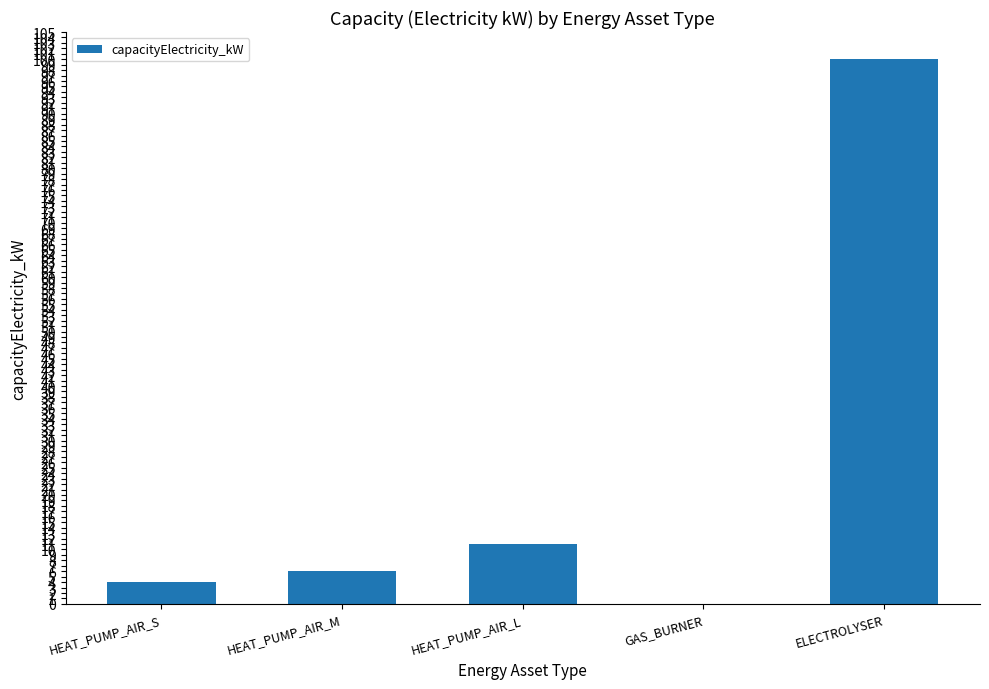

What is the maximum value shown in the chart?

100